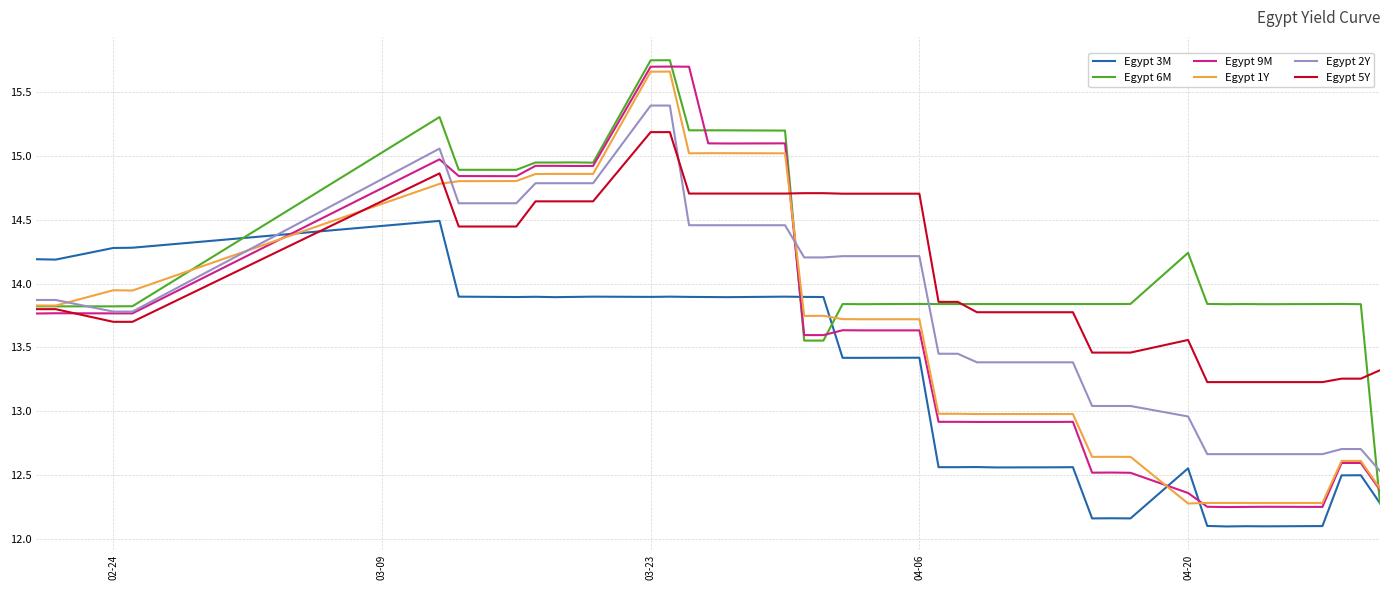

What is the minimum value shown in the chart?

12.1